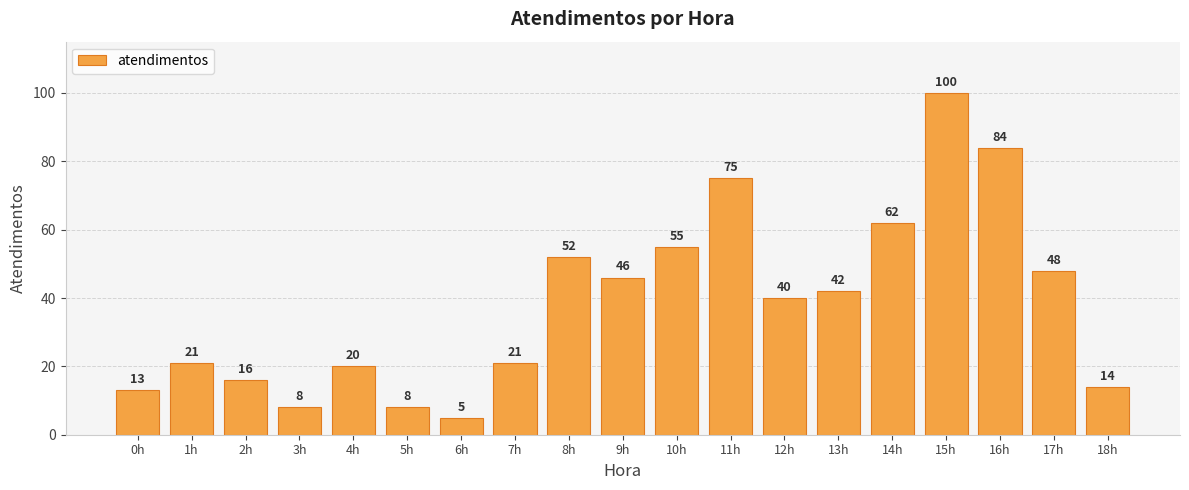

Is it true that the value at 13h is 23?

False